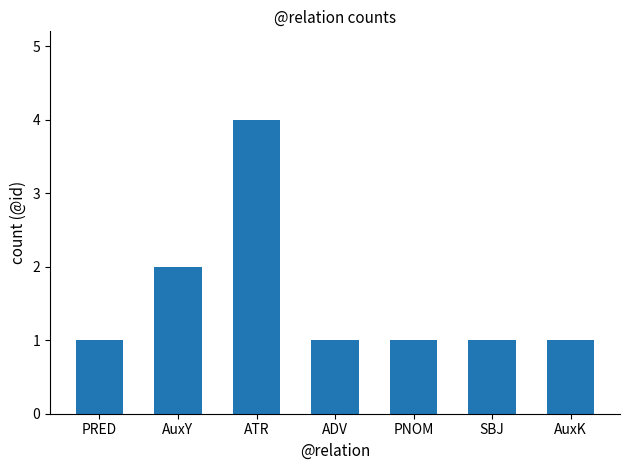

Read the value at SBJ.

1